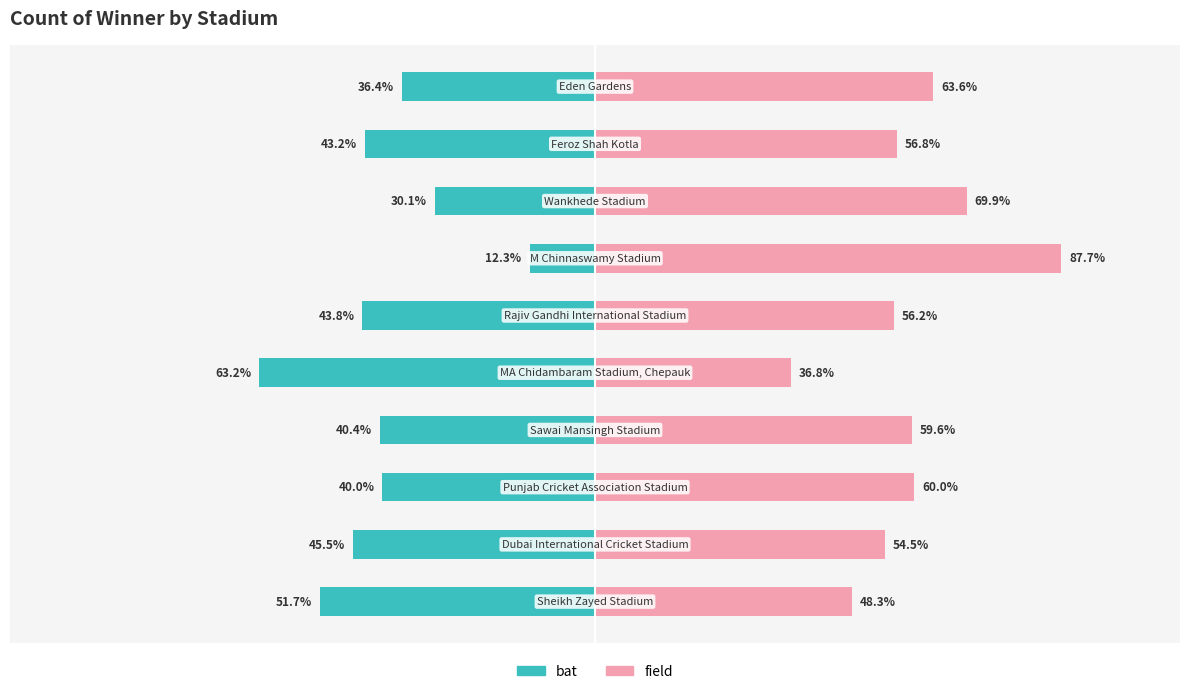

How many data points in field are above 59?

5